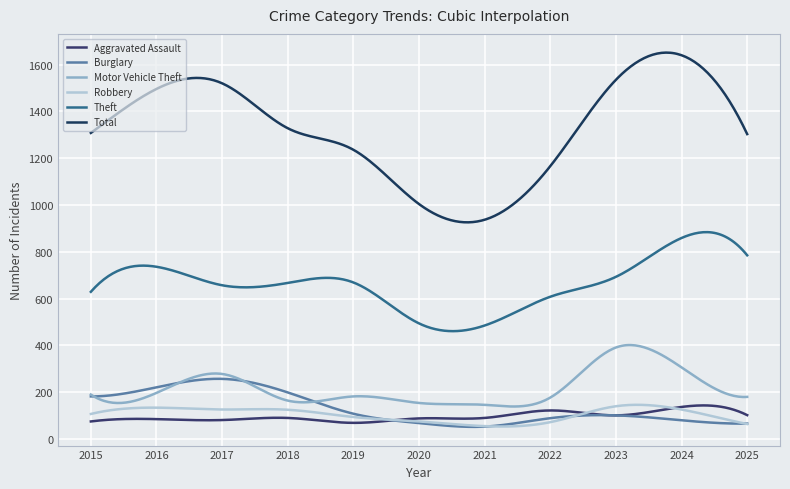

How many lines are shown in the chart?

6